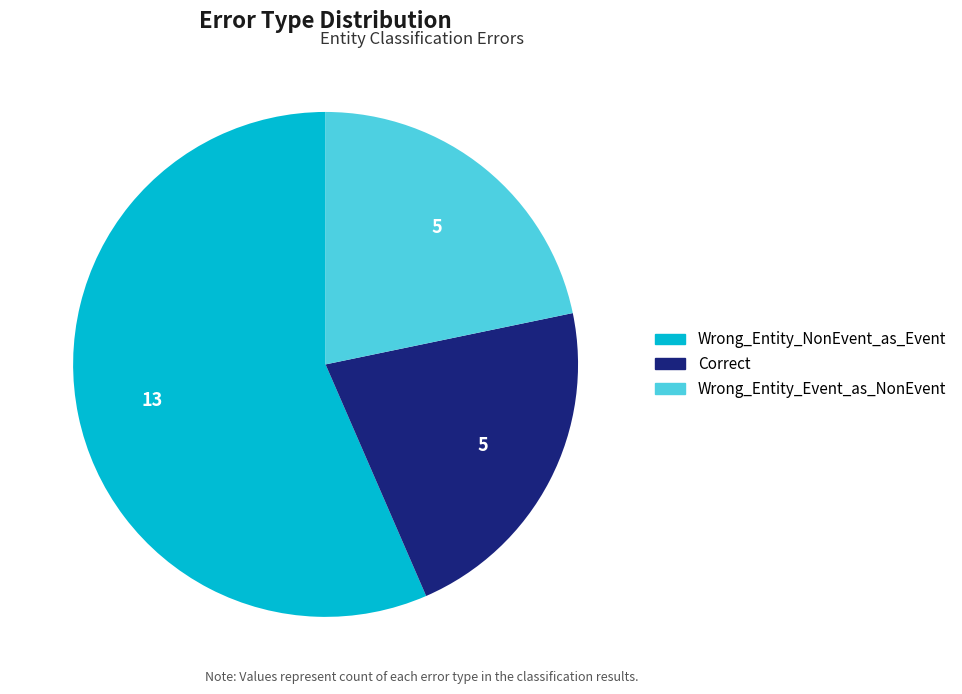

Combined, do Correct and Wrong_Entity_Event_as_NonEvent account for over 50%?

No